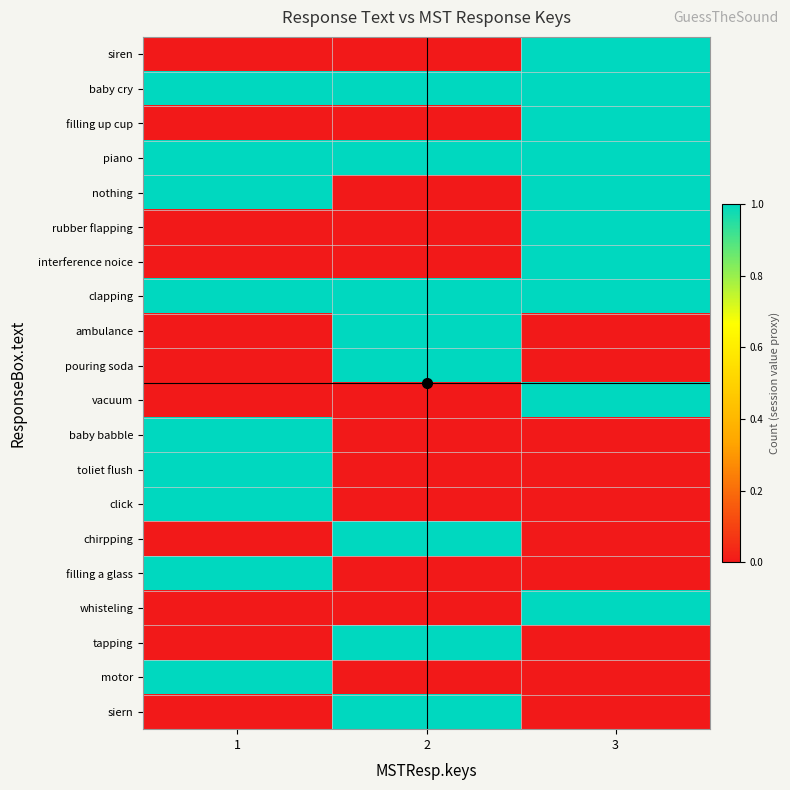

At which category is the sum across all series the highest?

3